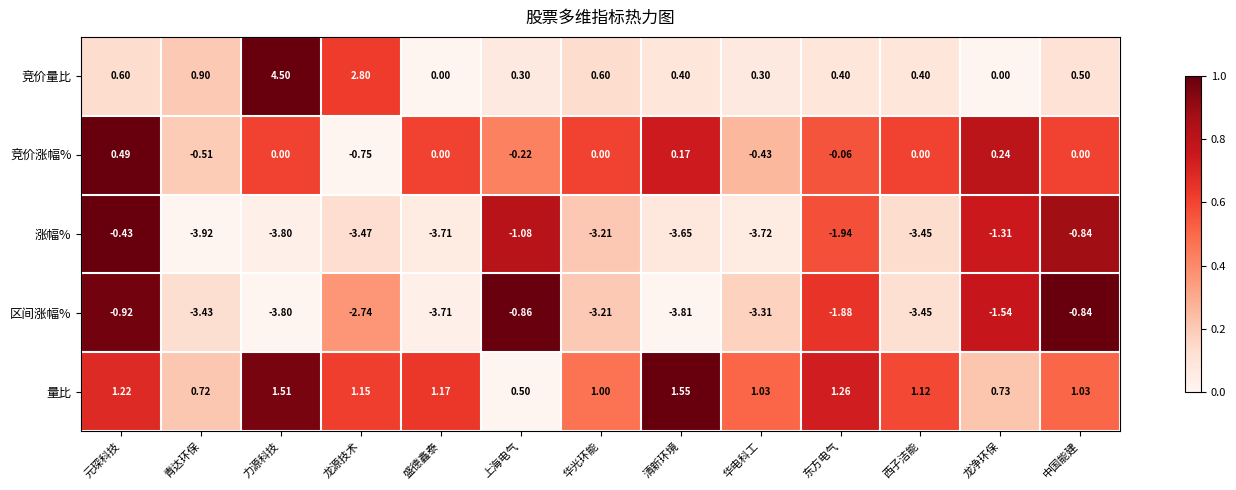

At which label does 涨幅% first exceed -3?

元琛科技